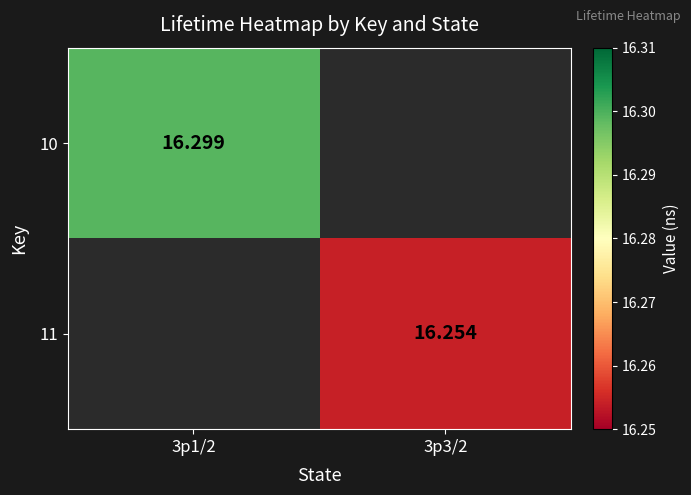

Which category has the lowest value across all series?

3p3/2